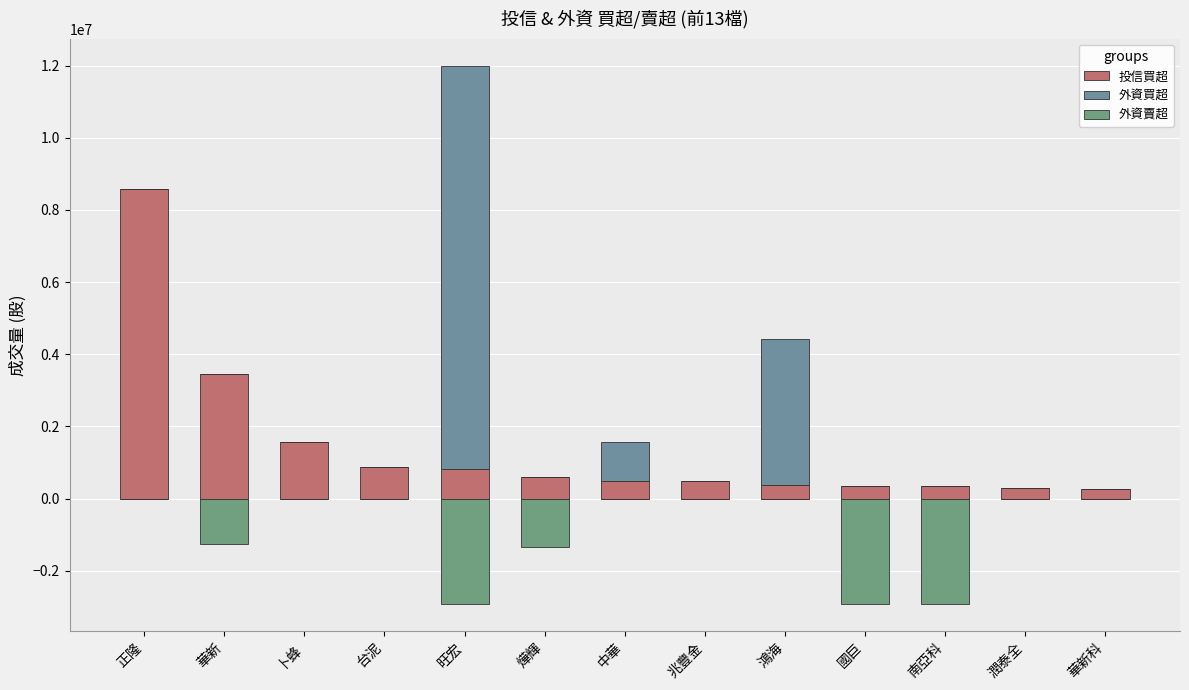

What is the highest value of the 投信買超 series?

8578000